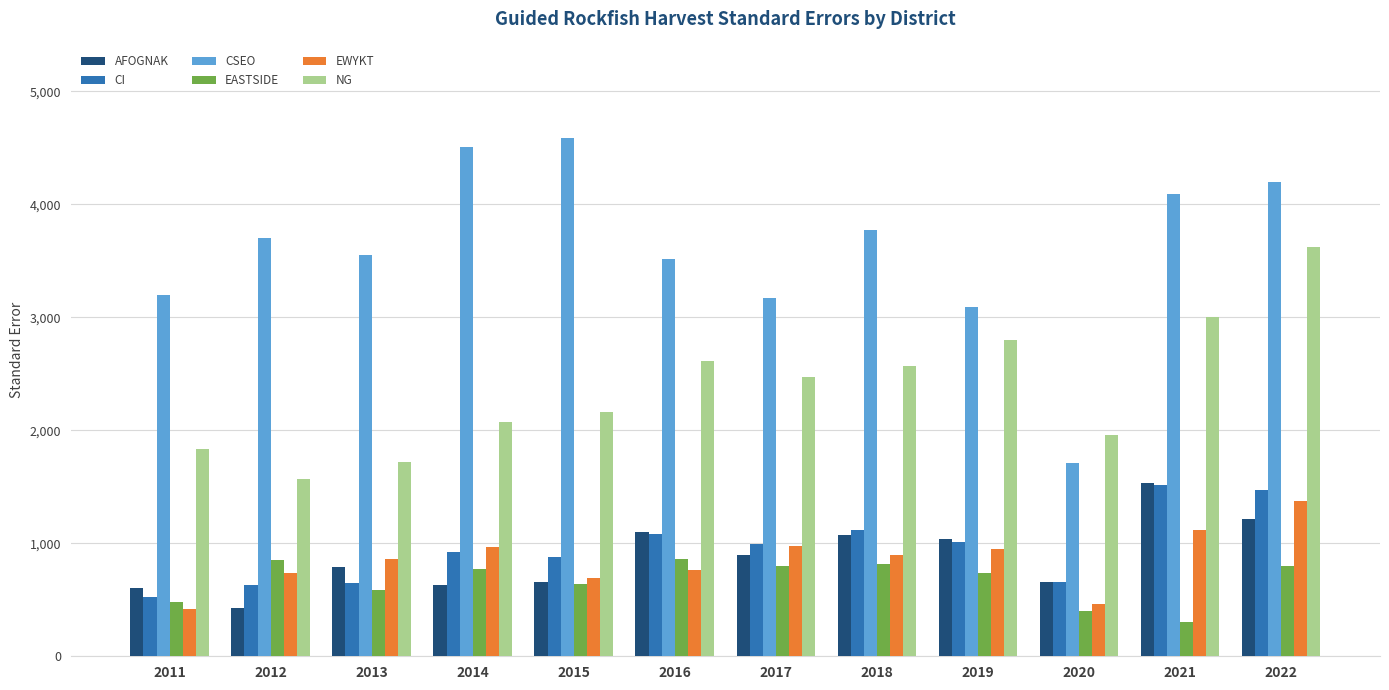

What is the difference between the second highest and minimum values in the CSEO series?

2791.5